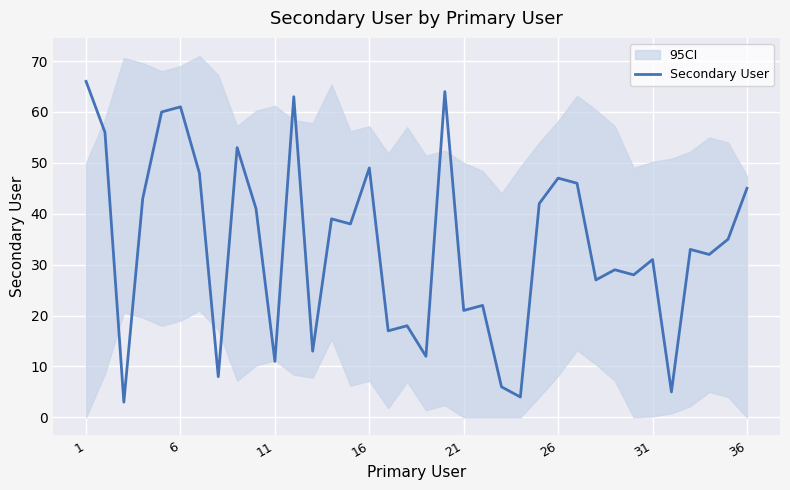

Is it true that Secondary User equals 11 at 11?

True